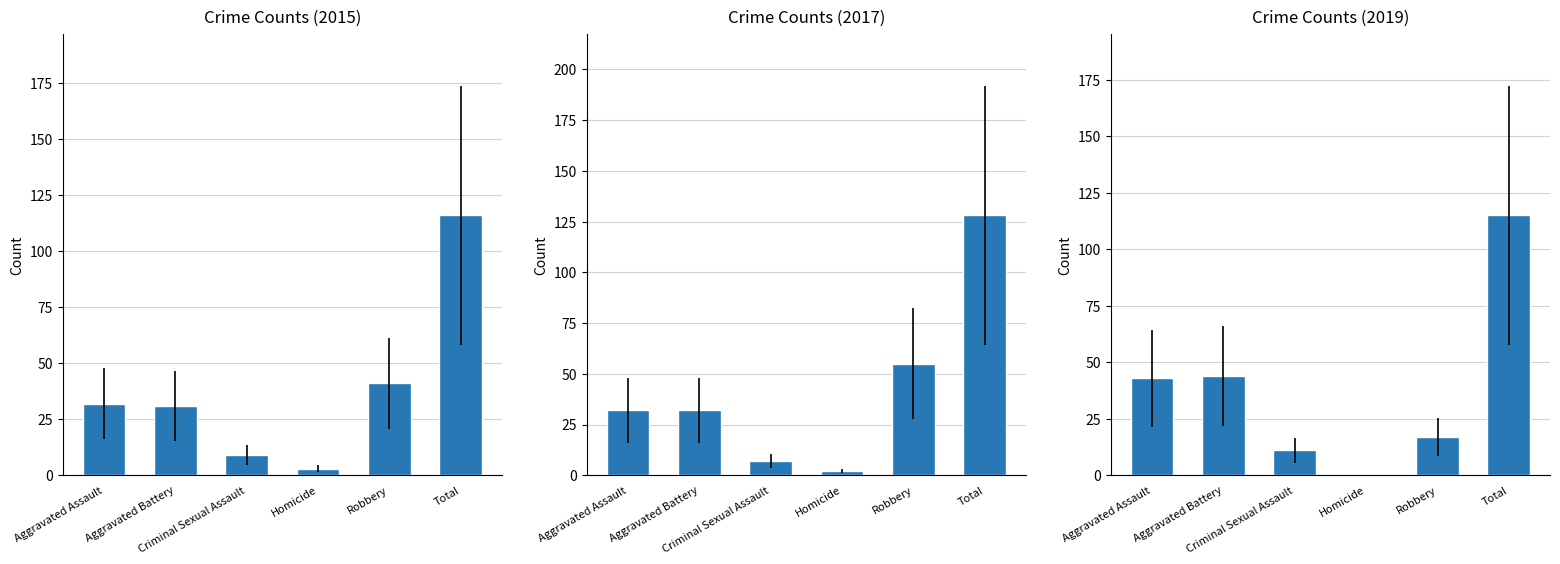

What is the label of the 4th bar from the right?

Criminal Sexual Assault